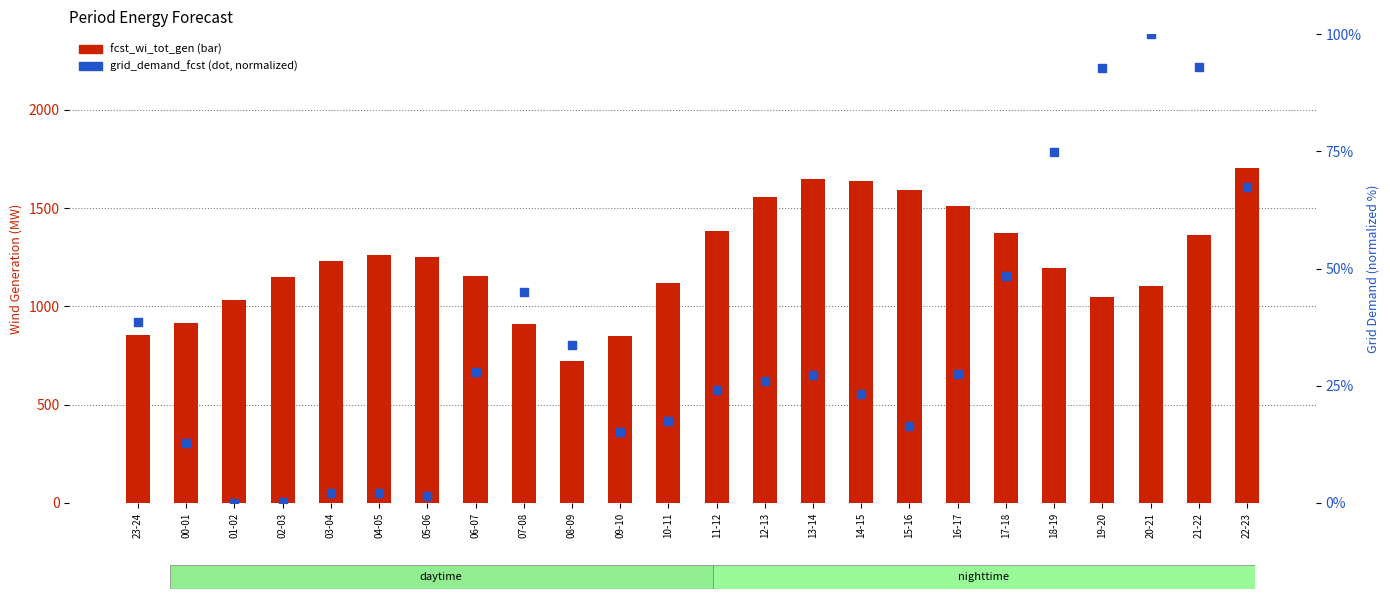

What is the total value across all series at 12-13?

1584.0